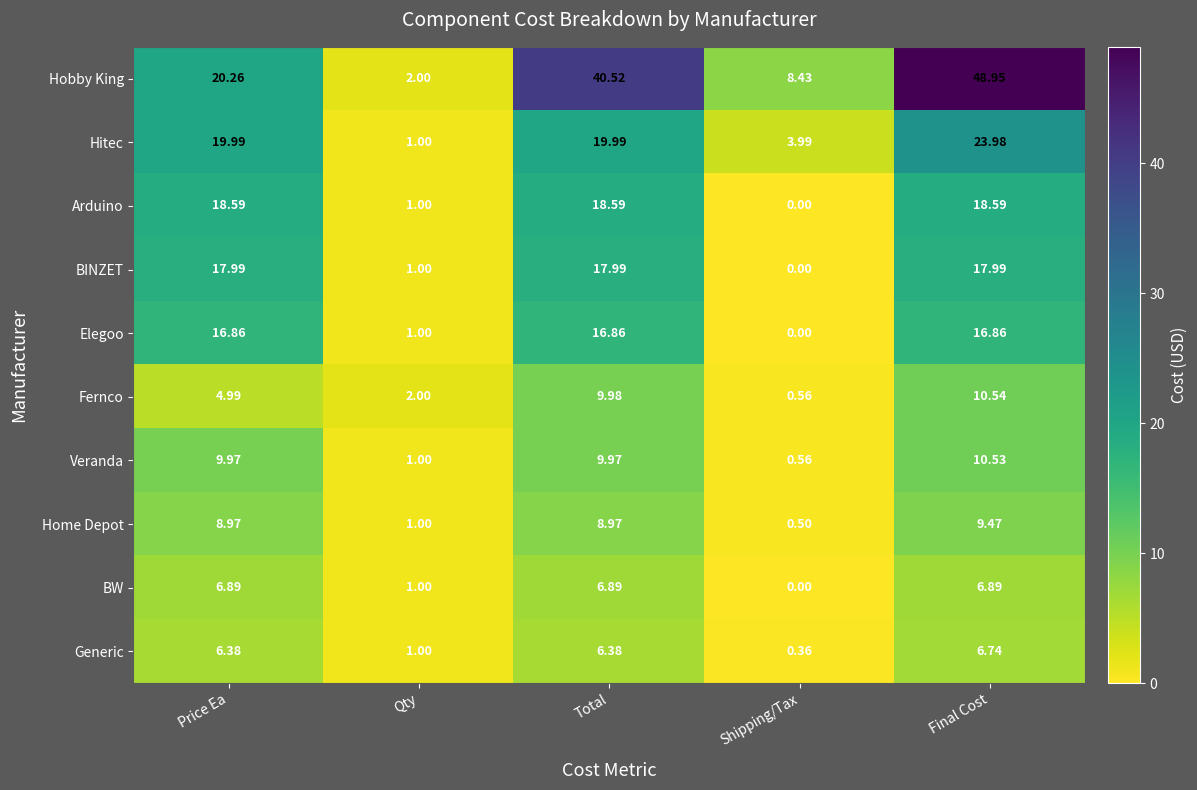

Which series changed the most between Total and Final Cost?

Hobby King